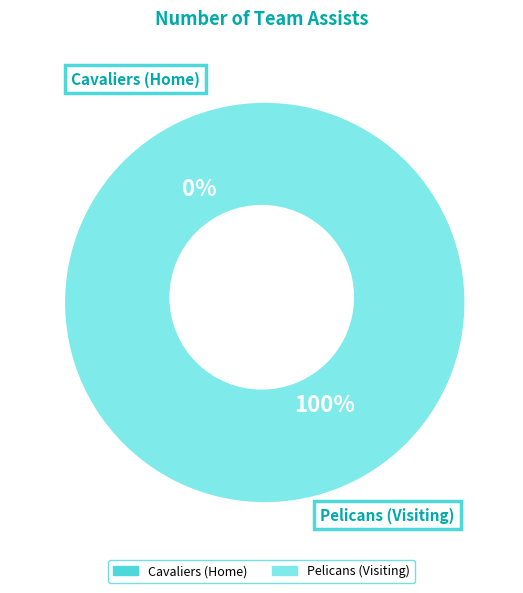

What is the smallest slice in the pie chart?

Cavaliers (Home)